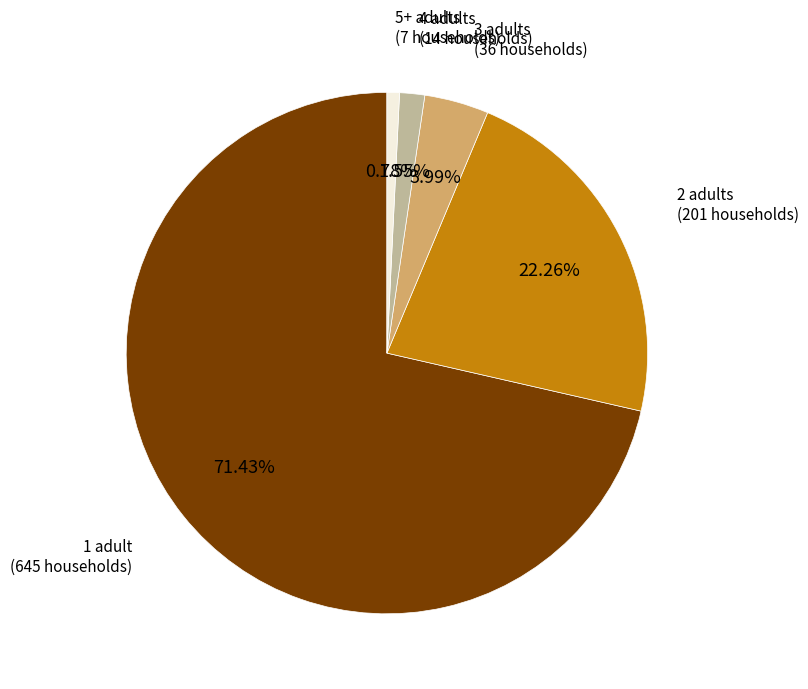

Does any single category account for the majority?

Yes